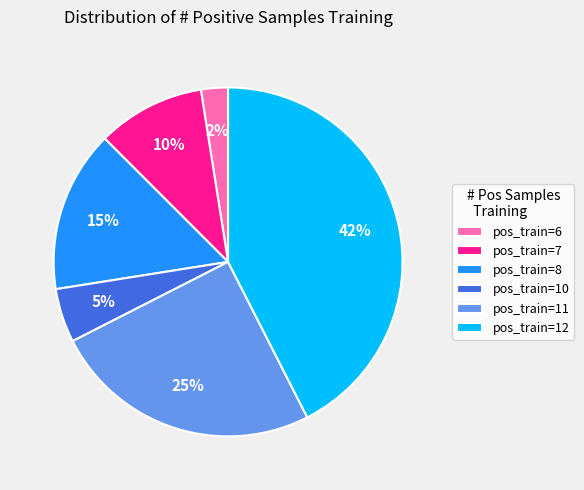

To the nearest percent, what percentage of the pie is pos_train=12?

42%